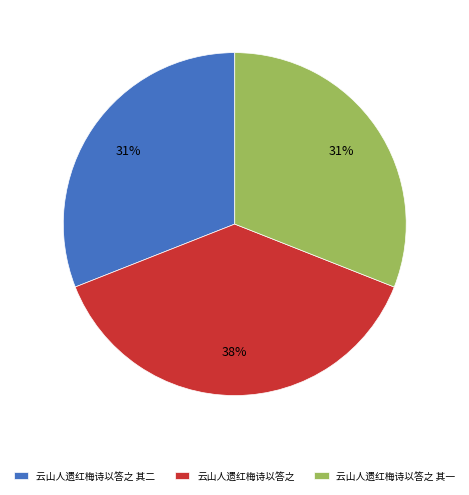

To the nearest percent, what is the combined percentage of 云山人遗红梅诗以答之 其二 and 云山人遗红梅诗以答之 其一?

62%